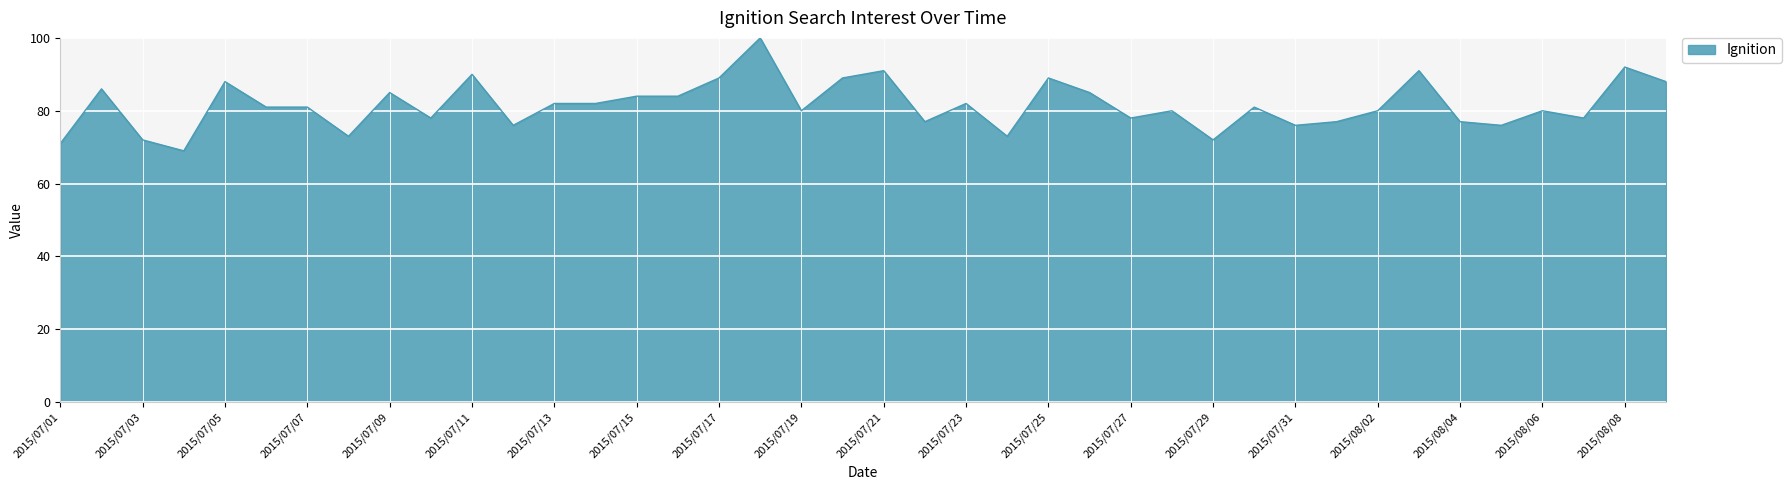

What is the average value?

82